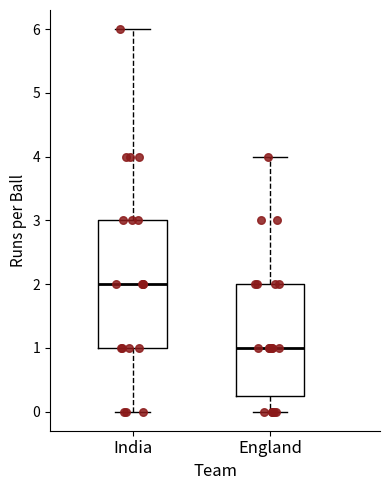

Reading left to right, transcribe this box plot: for each box, give where its median line is, the range the box spans, and where its two whiskers end, as read against the y-axis. The values are not printed on the chart, so give them approximately, as read against the axis.

India: median 2.0, box 1.0 to 3.0, whiskers 0.0 to 6.0
England: median 1.0, box 0.3 to 2.0, whiskers 0.0 to 4.0